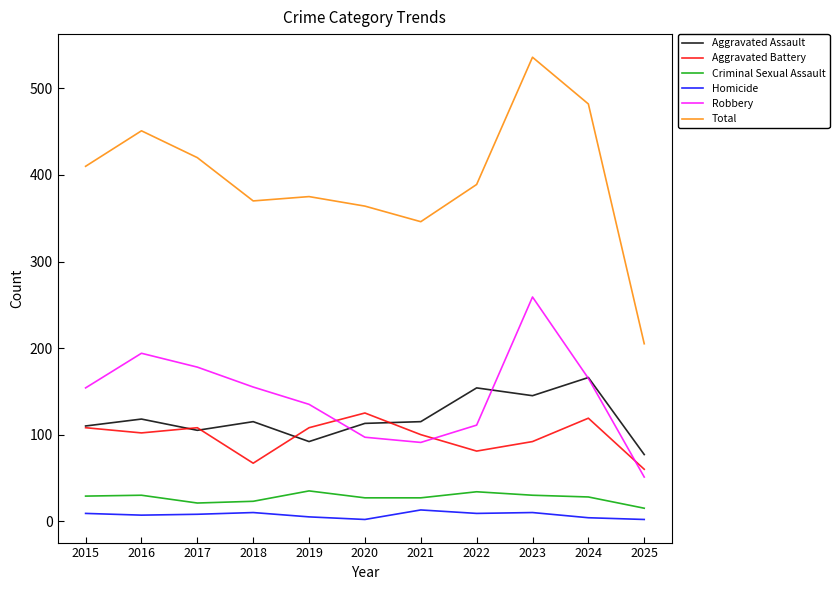

Which series has the largest total across all categories?

Total